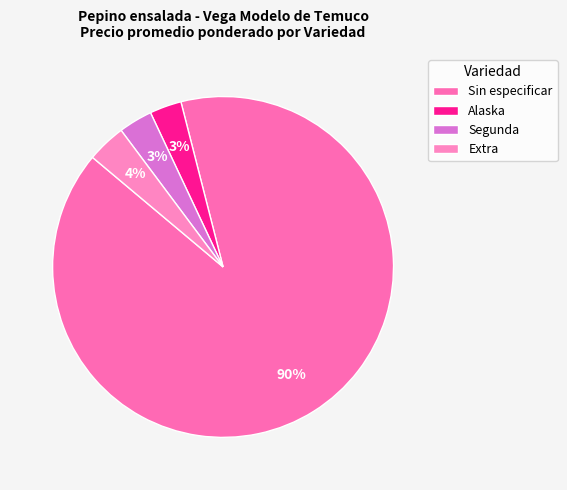

True or false: Alaska accounts for 13% of the total.

False